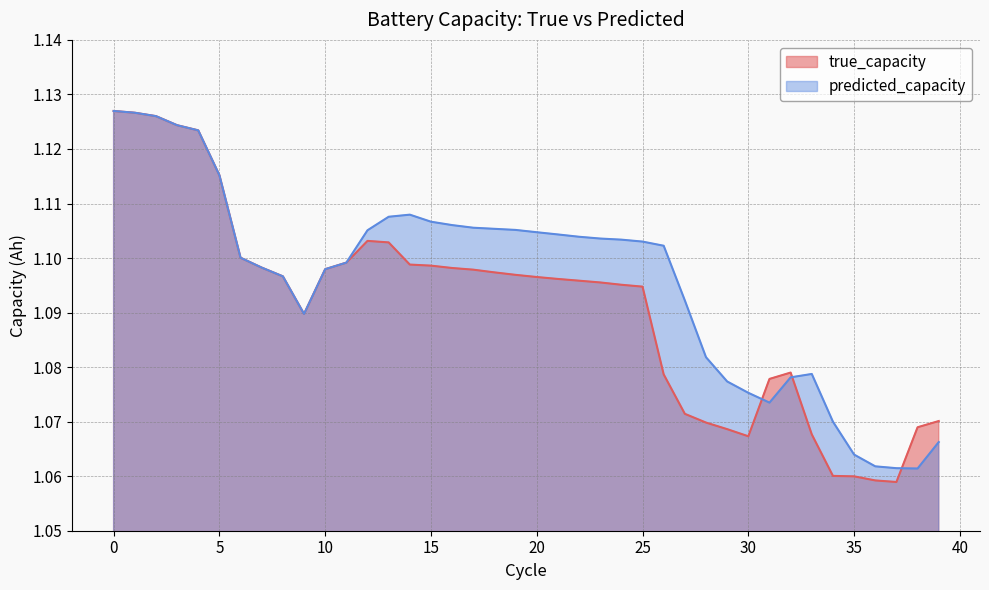

What is the total value across all series at 13?

2.2